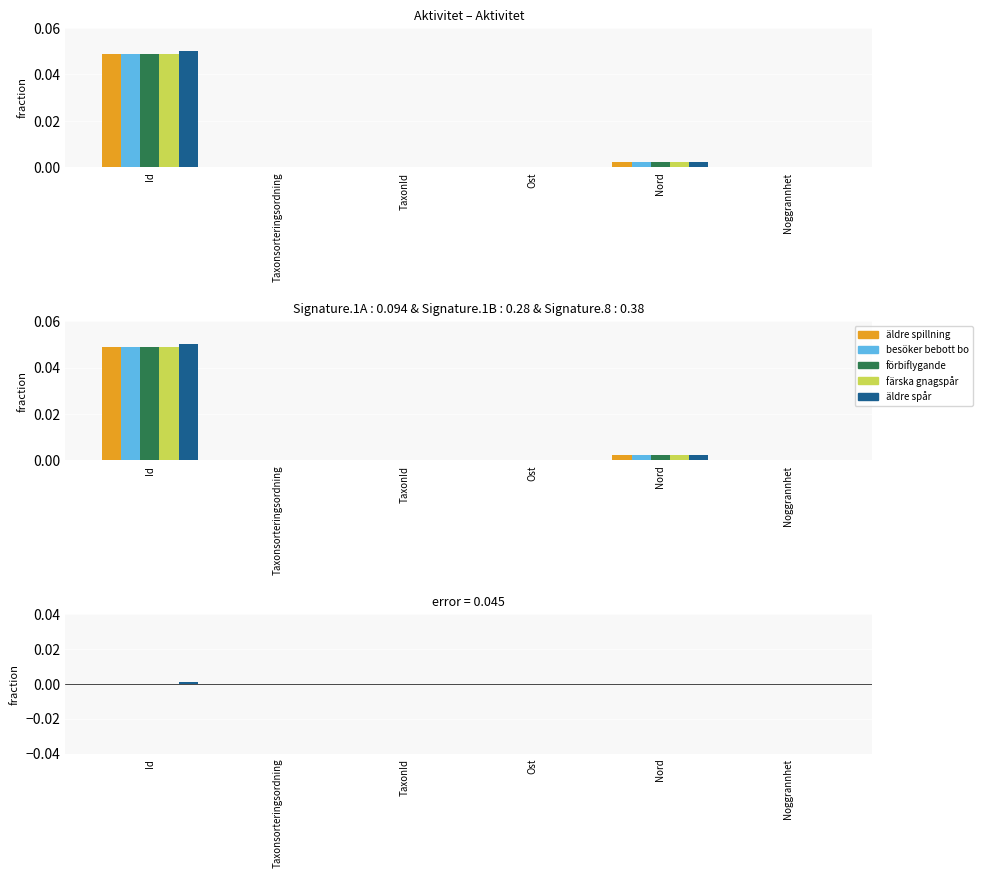

The besöker bebott bo series shows 0.0 at Nord. True or false?

False